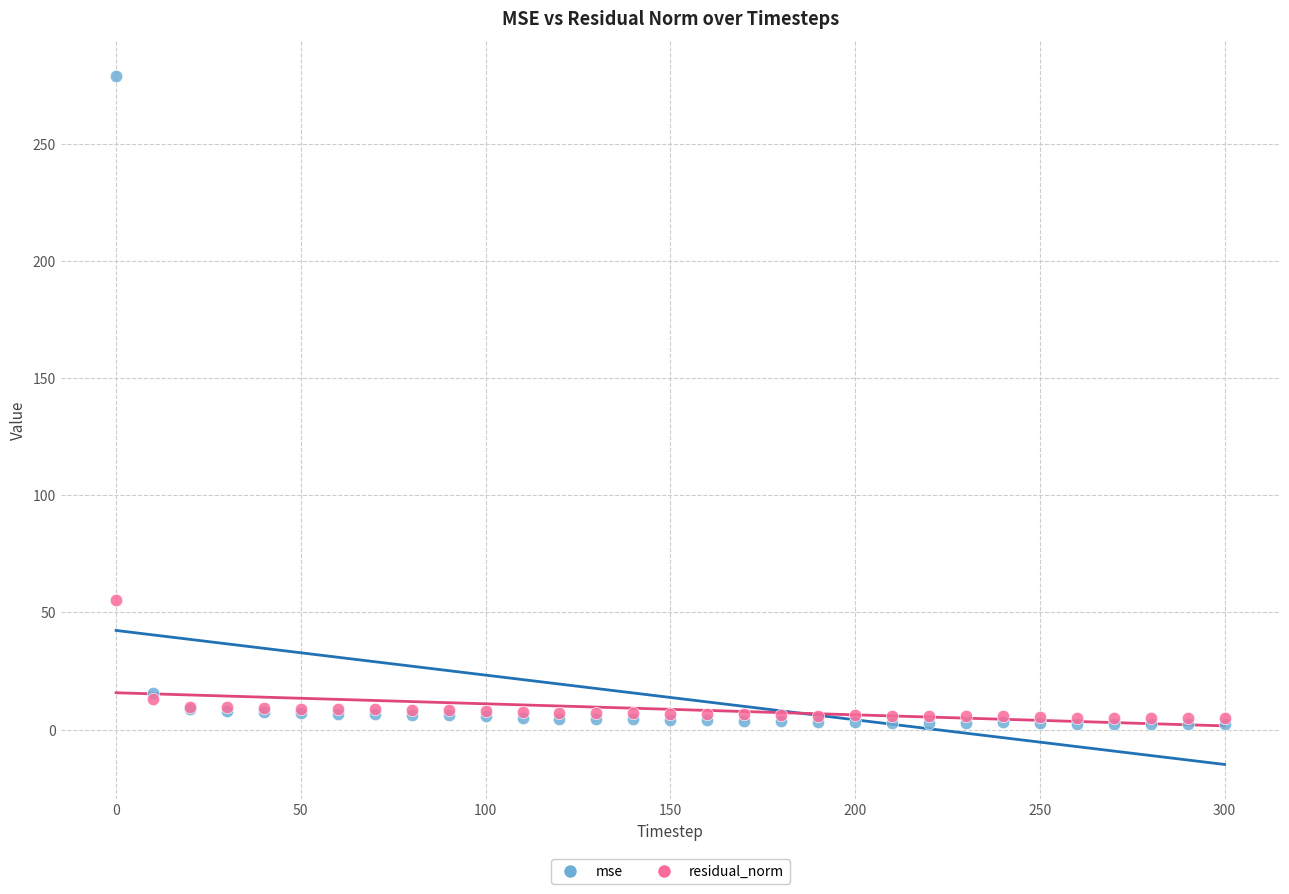

Which series has the largest Y range (max minus min)?

mse